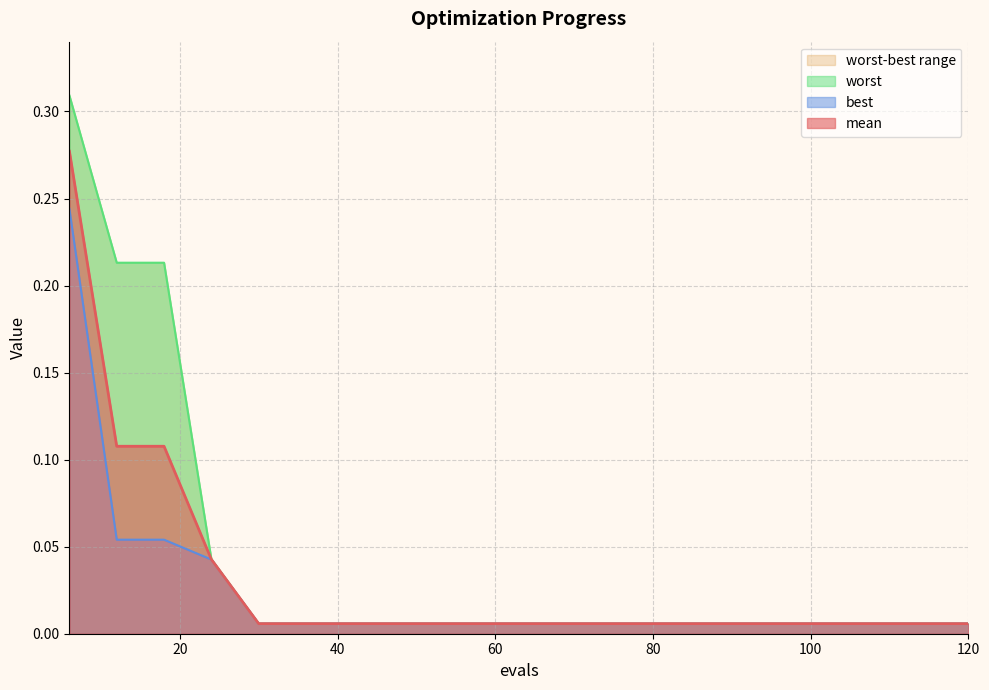

List the series in order of their overall mean, lowest first.

best, mean, worst